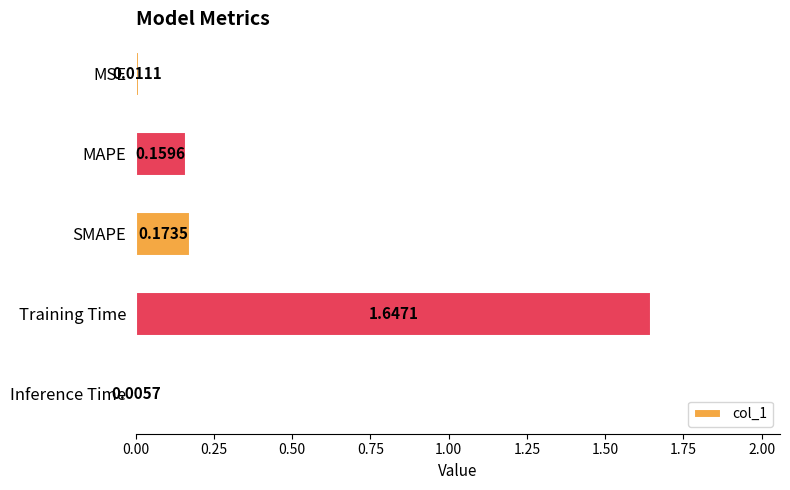

What is the sum of all values?

2.0